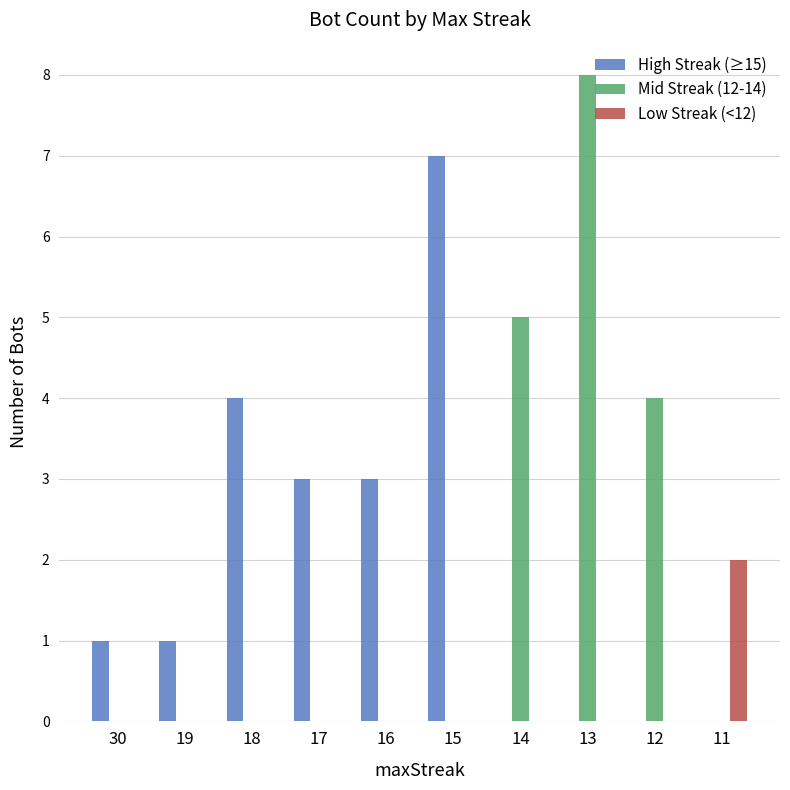

The Low Streak (<12) series shows 0 at 18. True or false?

True